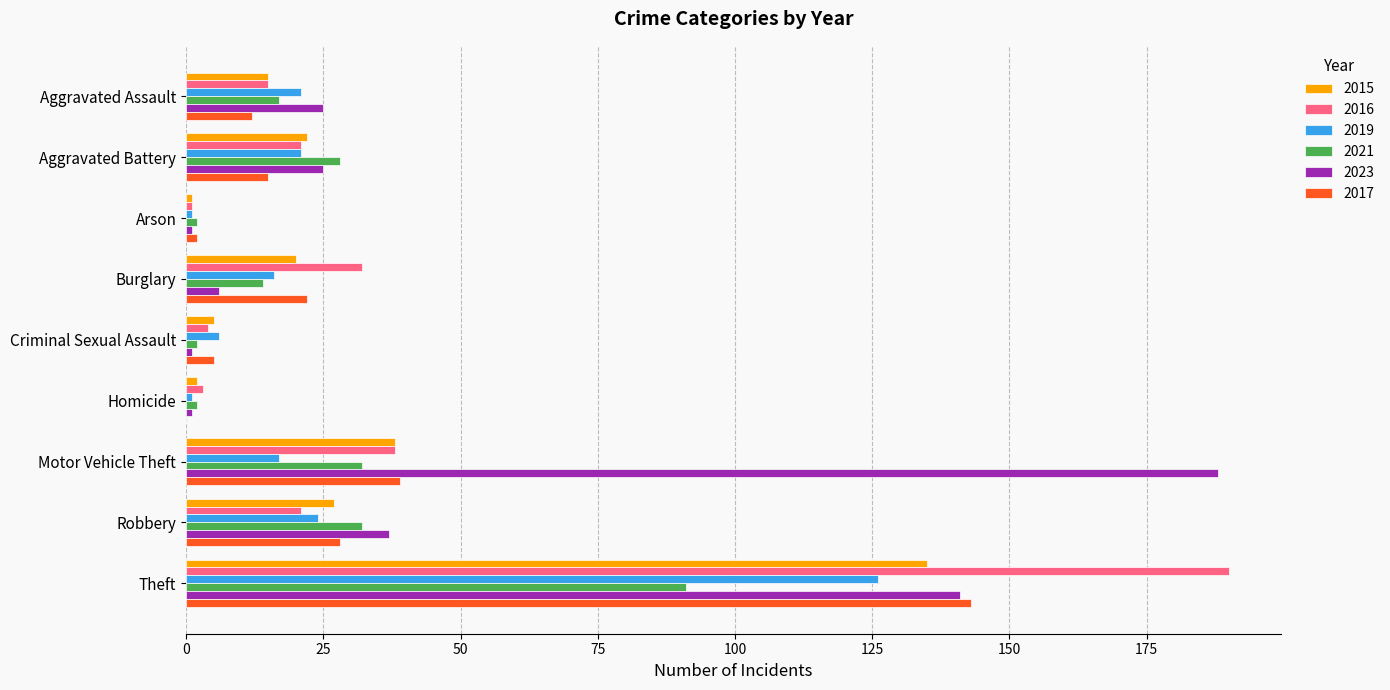

At which label is 2017 closest to 71?

Motor Vehicle Theft